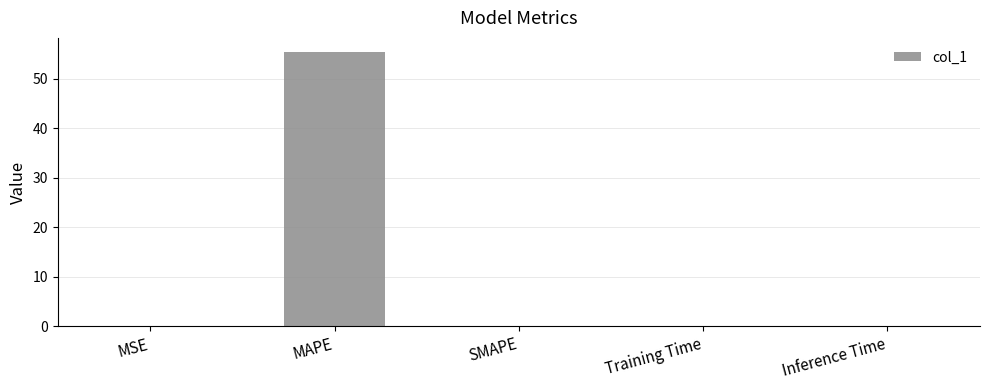

Read the value at MAPE.

55.4